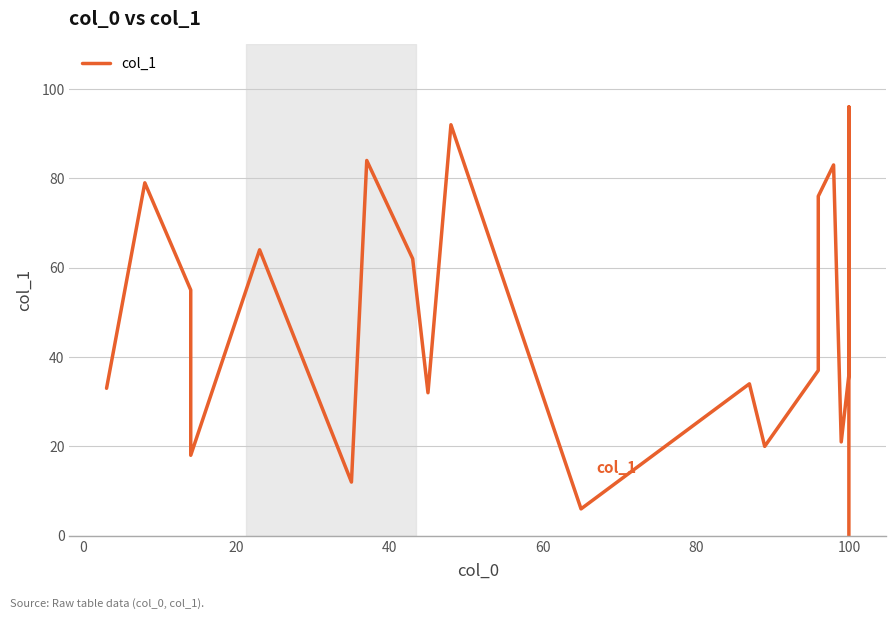

Is this an area chart (filled region under the line)?

No